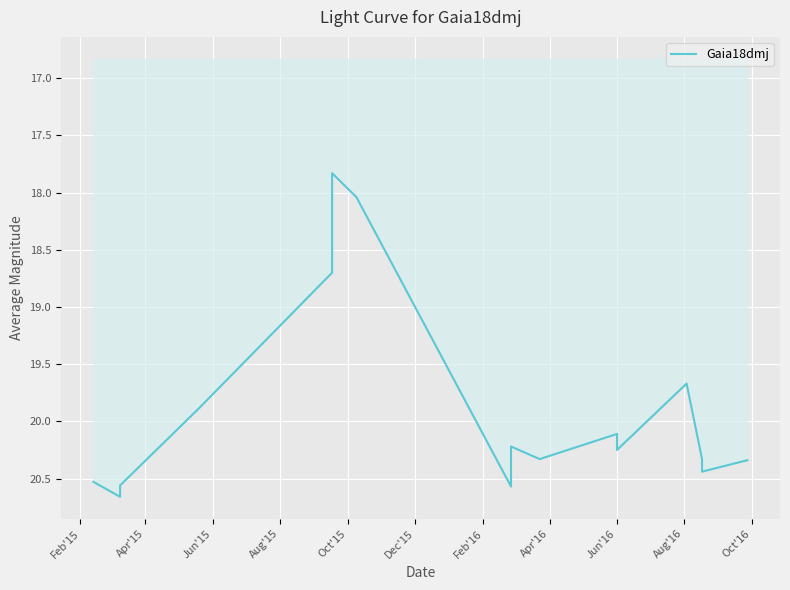

Does the chart display data point markers on the line(s)?

No